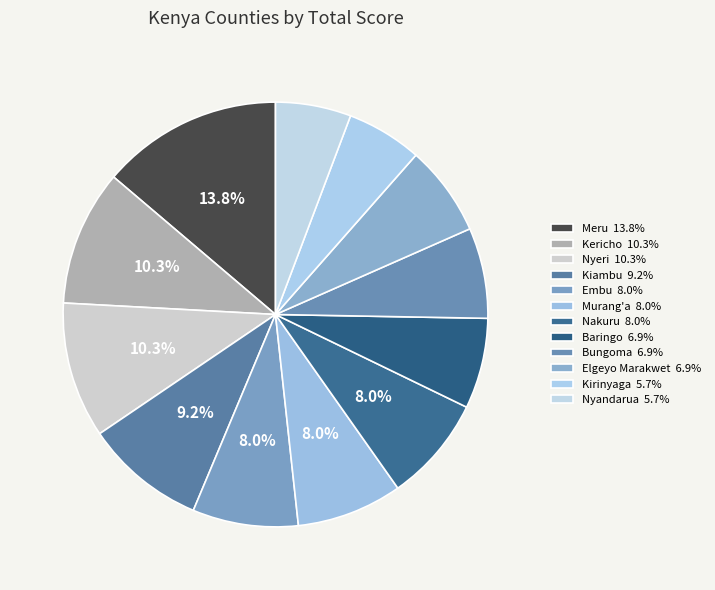

How many segments does this pie chart have?

12